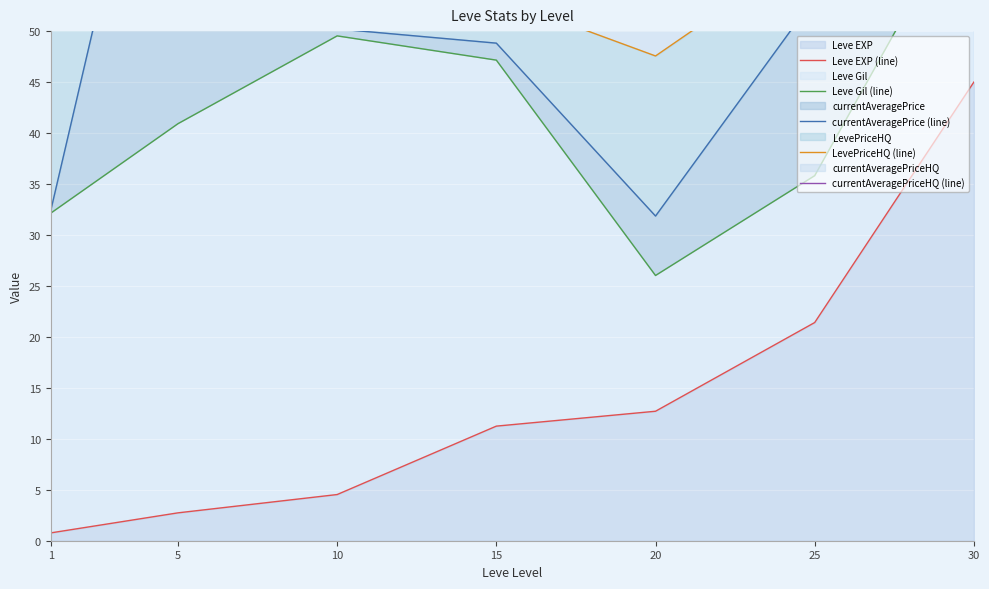

Where is the first local minimum for Leve Gil (line)?

20